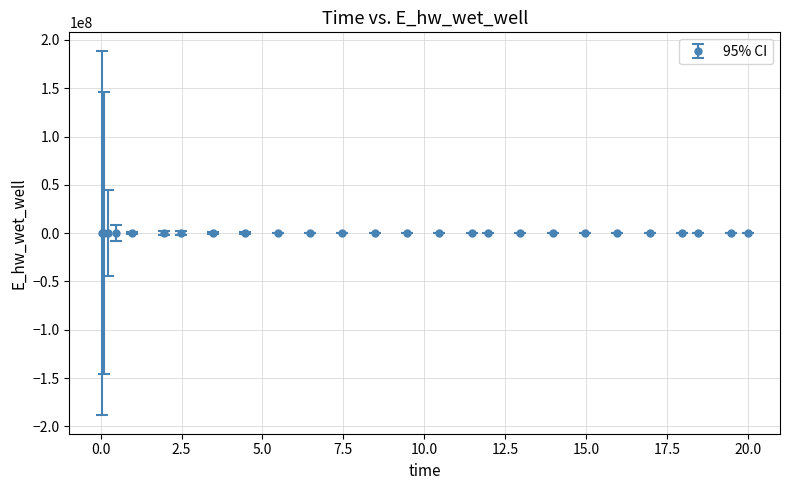

What is the sum of all values?

3462065.9